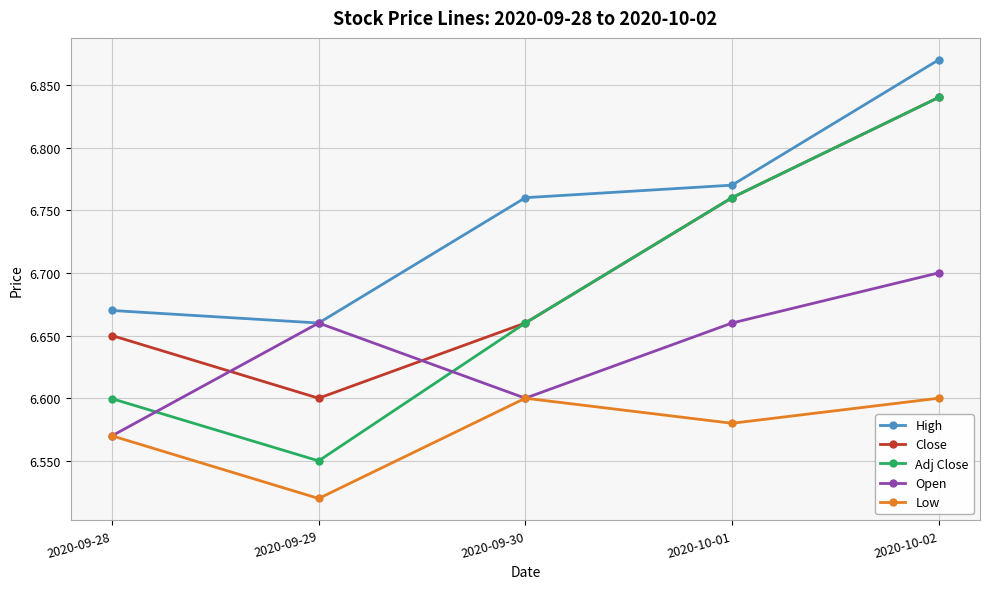

What is the label of the 5th point from the left?

2020-10-02